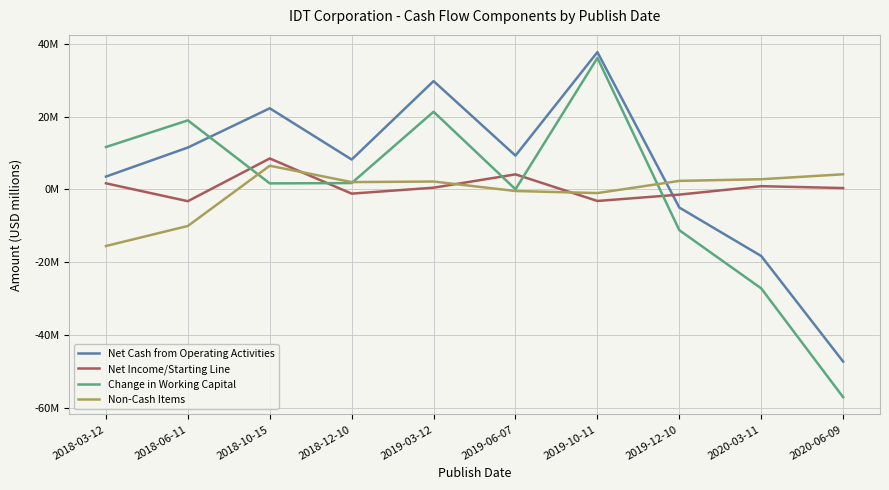

List the series in order of their peak value, lowest first.

Non-Cash Items, Net Income/Starting Line, Change in Working Capital, Net Cash from Operating Activities